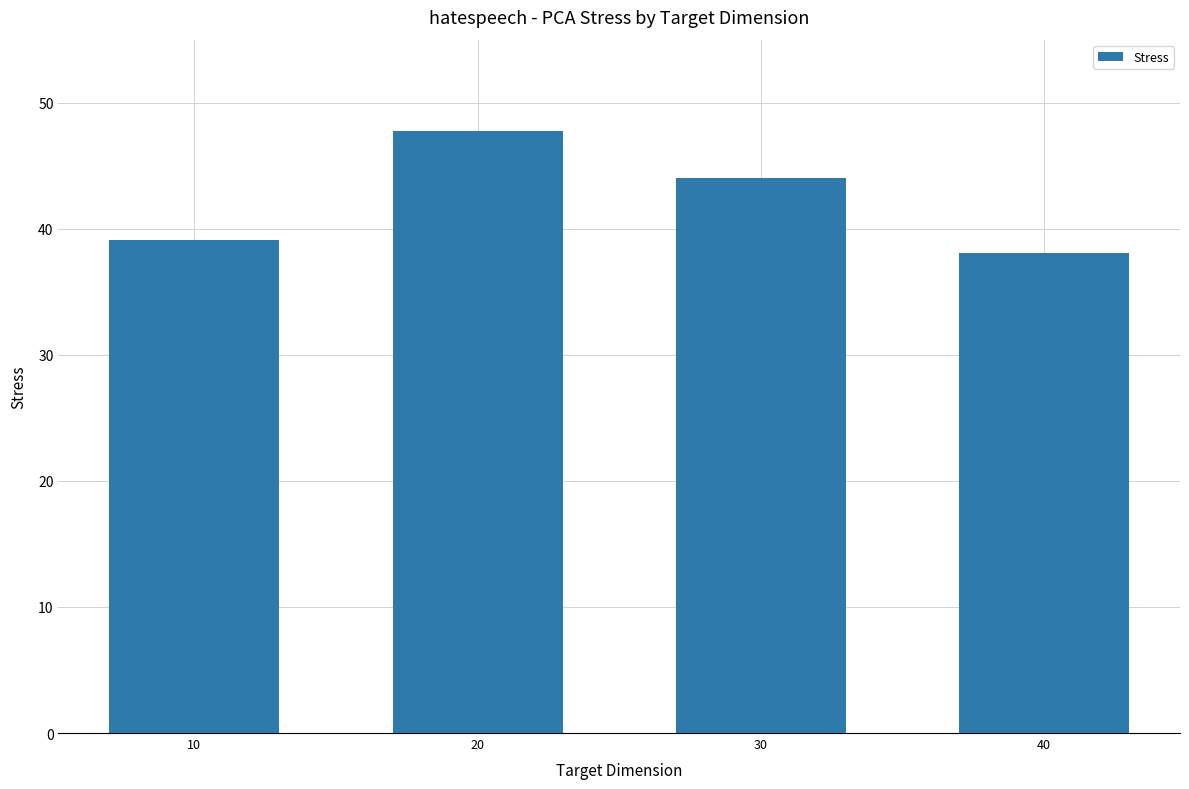

How many values are below 44?

2